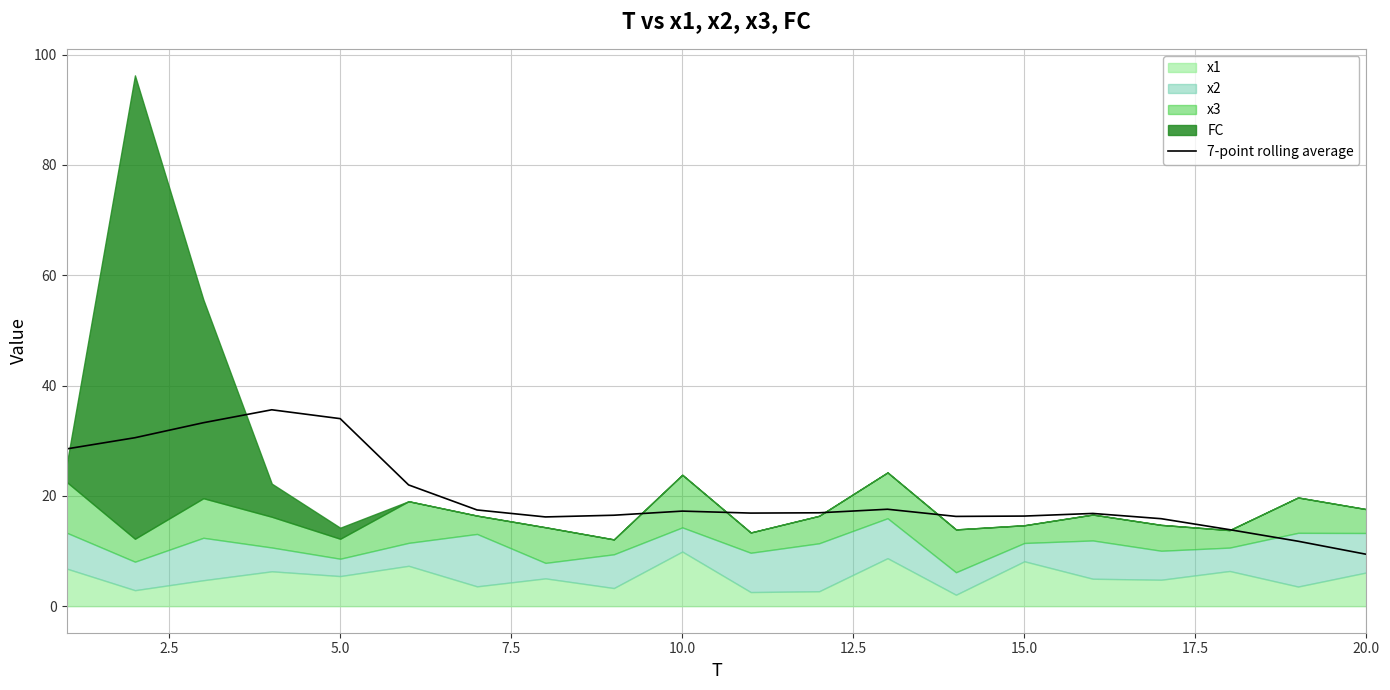

How many lines are shown in the chart?

1